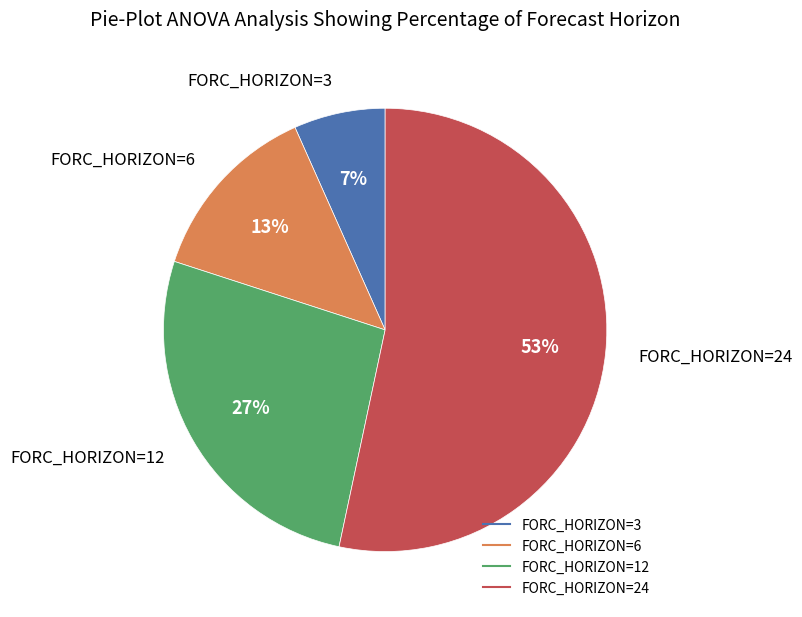

True or false: FORC_HORIZON=3 accounts for 7% of the total.

True